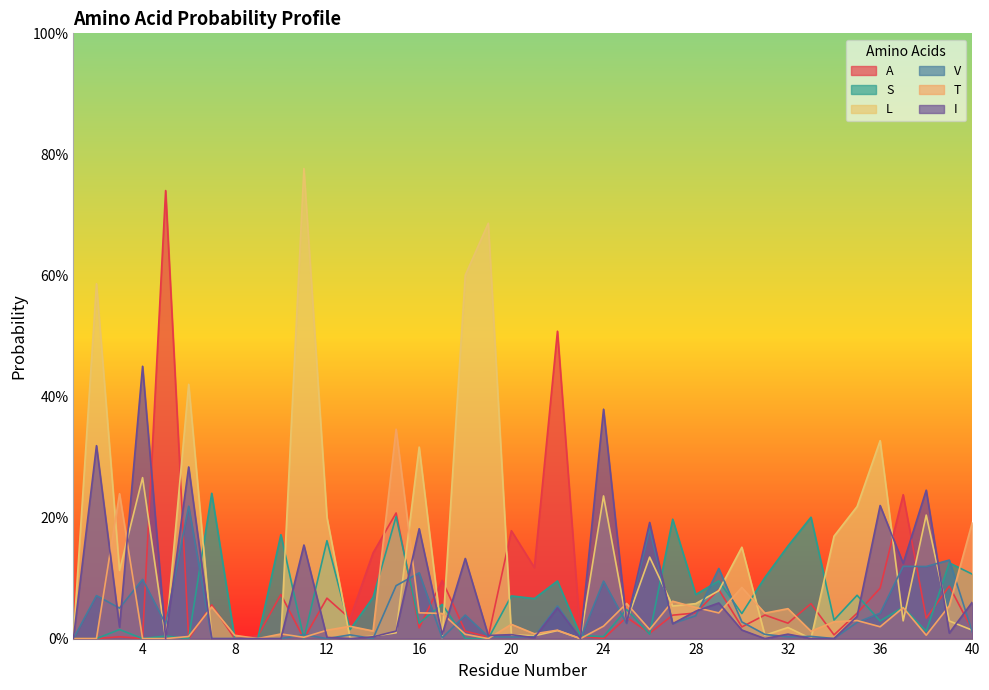

How many interior local peaks does the T series have?

13